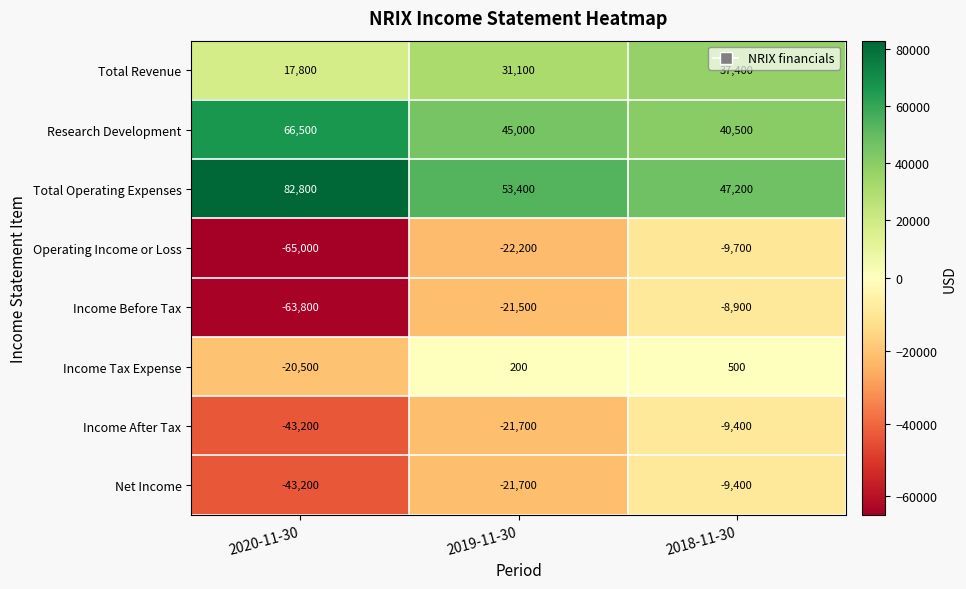

List the labels in order of Total Operating Expenses value, largest first.

2020-11-30, 2019-11-30, 2018-11-30